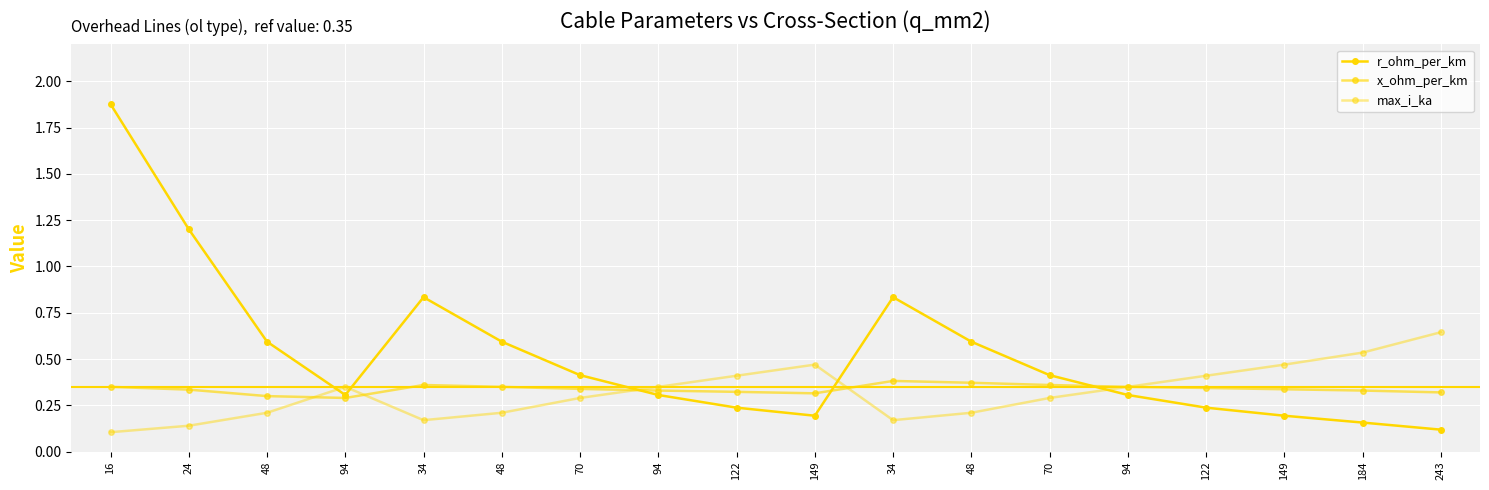

Count the number of categories in the chart.

18